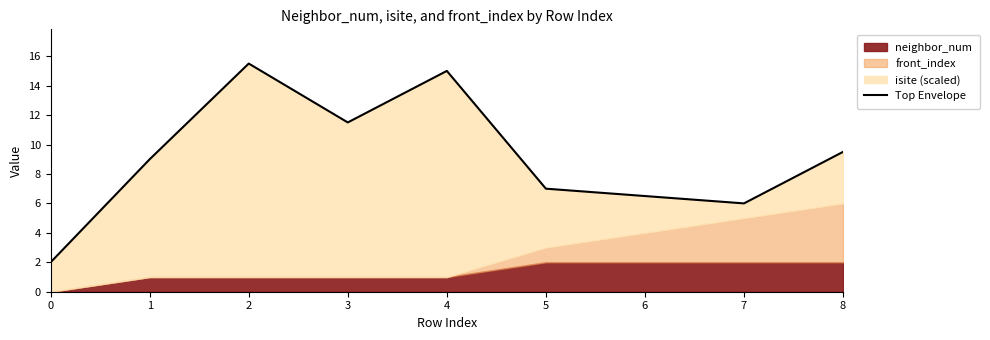

How many values exceed 9?

4